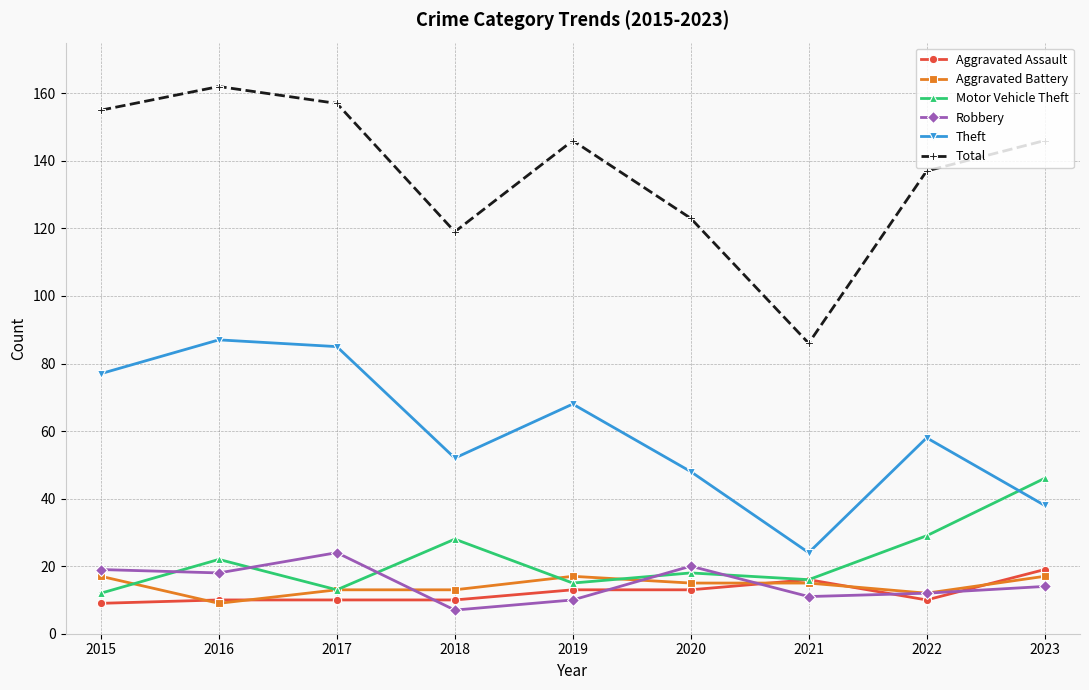

What is the total value across all series at 2023?

280